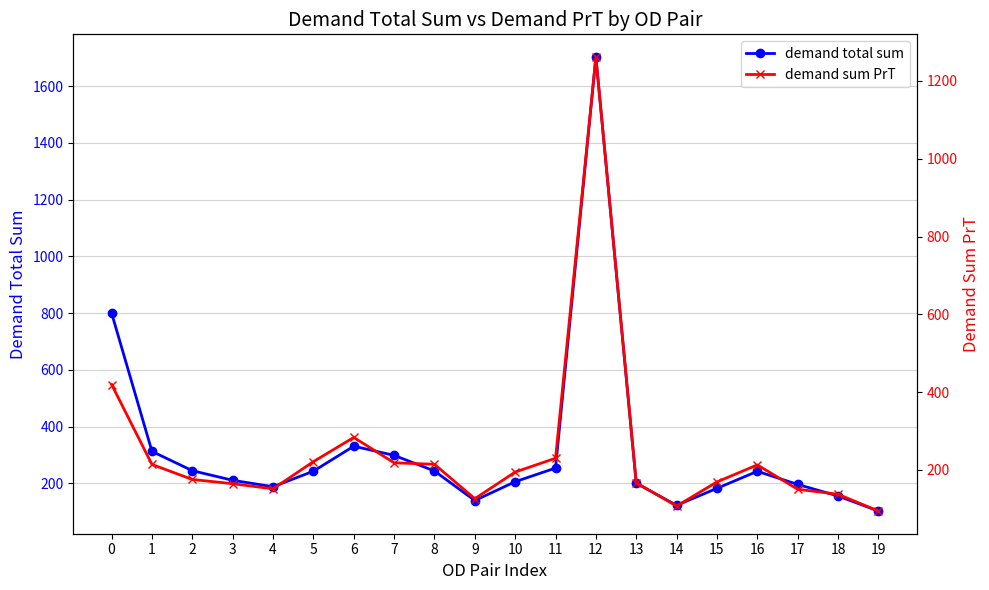

Which series has the widest spread of values?

demand total sum